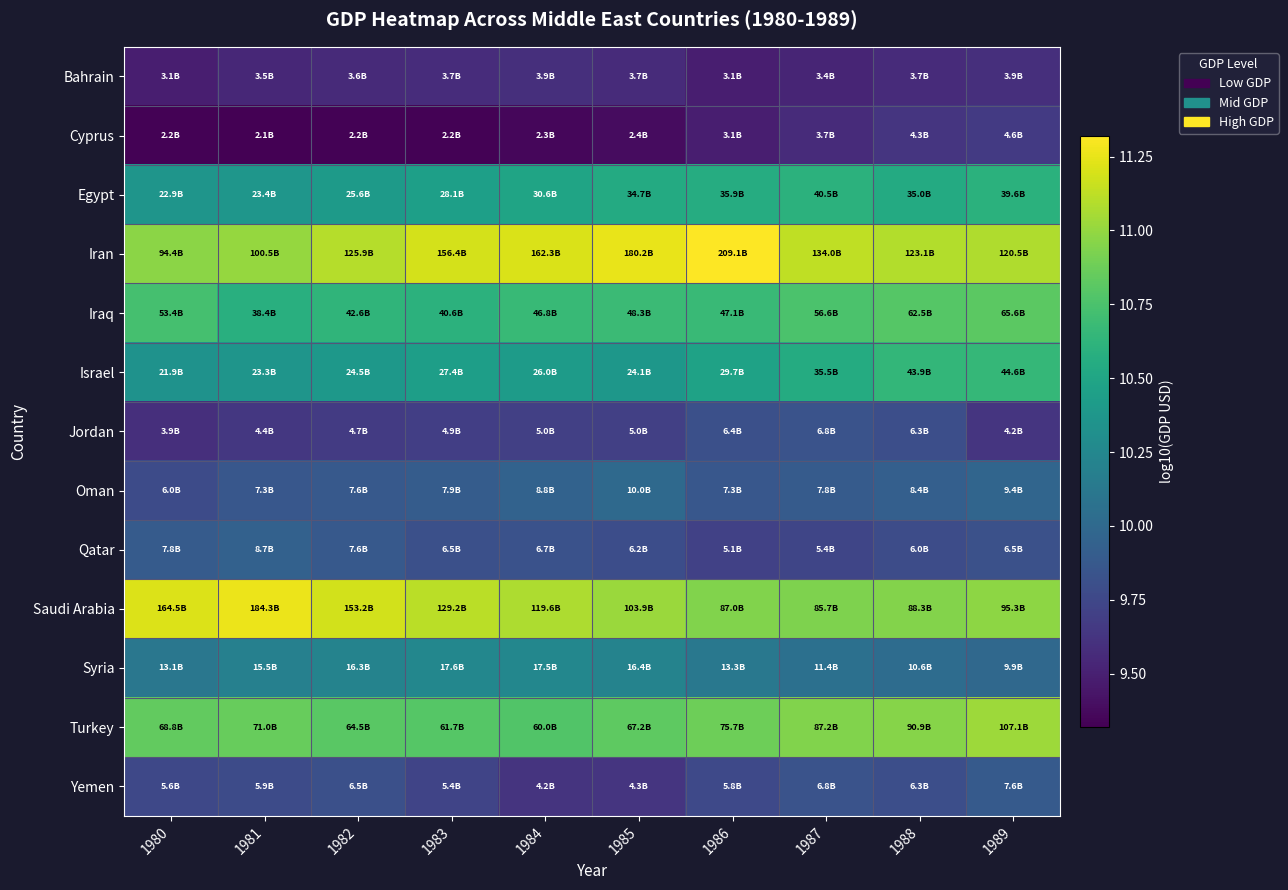

Reading left to right, transcribe all the data shown in this chart.

Bahrain: 1980=9.5	1981=9.5	1982=9.6	1983=9.6	1984=9.6	1985=9.6	1986=9.5	1987=9.5	1988=9.6	1989=9.6
Cyprus: 1980=9.3	1981=9.3	1982=9.3	1983=9.3	1984=9.4	1985=9.4	1986=9.5	1987=9.6	1988=9.6	1989=9.7
Egypt: 1980=10.4	1981=10.4	1982=10.4	1983=10.4	1984=10.5	1985=10.5	1986=10.6	1987=10.6	1988=10.5	1989=10.6
Iran: 1980=11.0	1981=11.0	1982=11.1	1983=11.2	1984=11.2	1985=11.3	1986=11.3	1987=11.1	1988=11.1	1989=11.1
Iraq: 1980=10.7	1981=10.6	1982=10.6	1983=10.6	1984=10.7	1985=10.7	1986=10.7	1987=10.8	1988=10.8	1989=10.8
Israel: 1980=10.3	1981=10.4	1982=10.4	1983=10.4	1984=10.4	1985=10.4	1986=10.5	1987=10.5	1988=10.6	1989=10.6
Jordan: 1980=9.6	1981=9.6	1982=9.7	1983=9.7	1984=9.7	1985=9.7	1986=9.8	1987=9.8	1988=9.8	1989=9.6
Oman: 1980=9.8	1981=9.9	1982=9.9	1983=9.9	1984=9.9	1985=10.0	1986=9.9	1987=9.9	1988=9.9	1989=10.0
Qatar: 1980=9.9	1981=9.9	1982=9.9	1983=9.8	1984=9.8	1985=9.8	1986=9.7	1987=9.7	1988=9.8	1989=9.8
Saudi Arabia: 1980=11.2	1981=11.3	1982=11.2	1983=11.1	1984=11.1	1985=11.0	1986=10.9	1987=10.9	1988=10.9	1989=11.0
Syria: 1980=10.1	1981=10.2	1982=10.2	1983=10.2	1984=10.2	1985=10.2	1986=10.1	1987=10.1	1988=10.0	1989=10.0
Turkey: 1980=10.8	1981=10.9	1982=10.8	1983=10.8	1984=10.8	1985=10.8	1986=10.9	1987=10.9	1988=11.0	1989=11.0
Yemen: 1980=9.8	1981=9.8	1982=9.8	1983=9.7	1984=9.6	1985=9.6	1986=9.8	1987=9.8	1988=9.8	1989=9.9